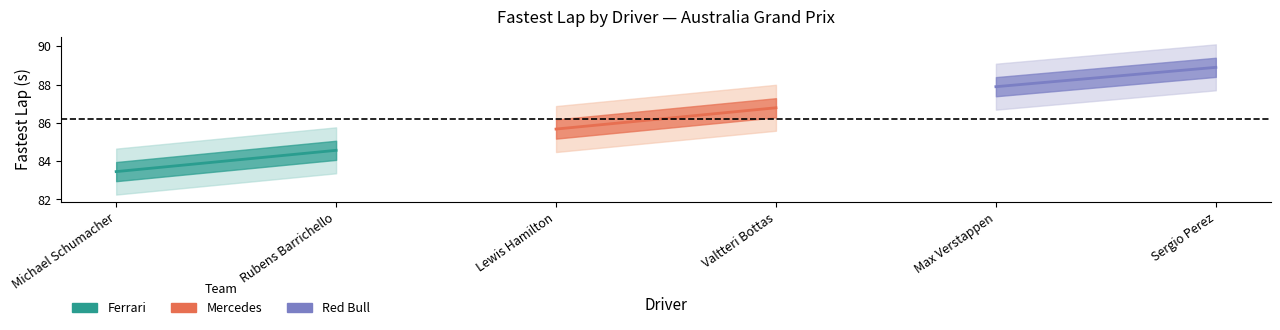

The value of Ferrari at Michael Schumacher is 50.4. True or false?

False